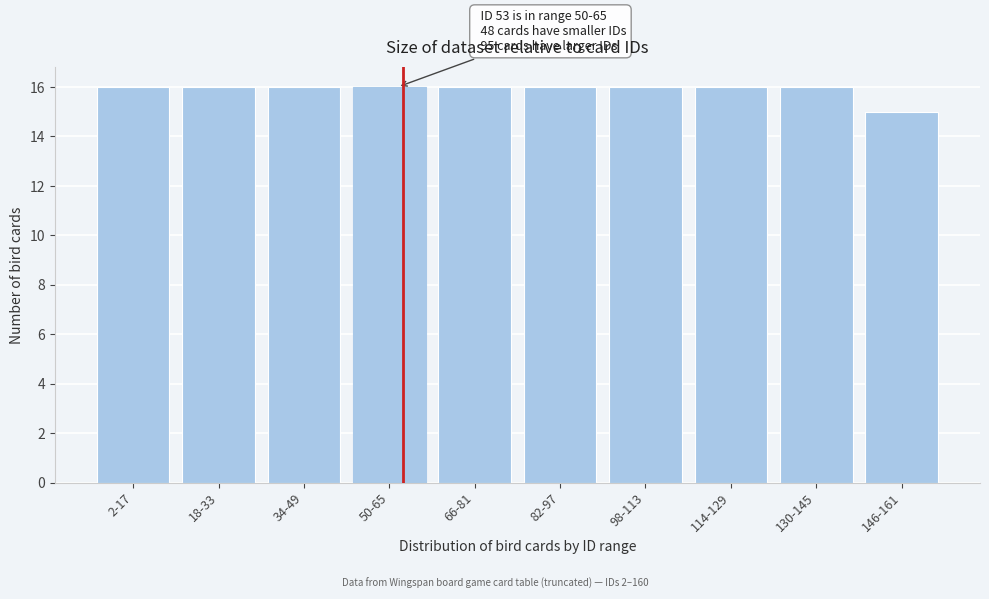

Reading left to right, list all the values displayed in this chart.

2-17=16	18-33=16	34-49=16	50-65=16	66-81=16	82-97=16	98-113=16	114-129=16	130-145=16	146-161=15